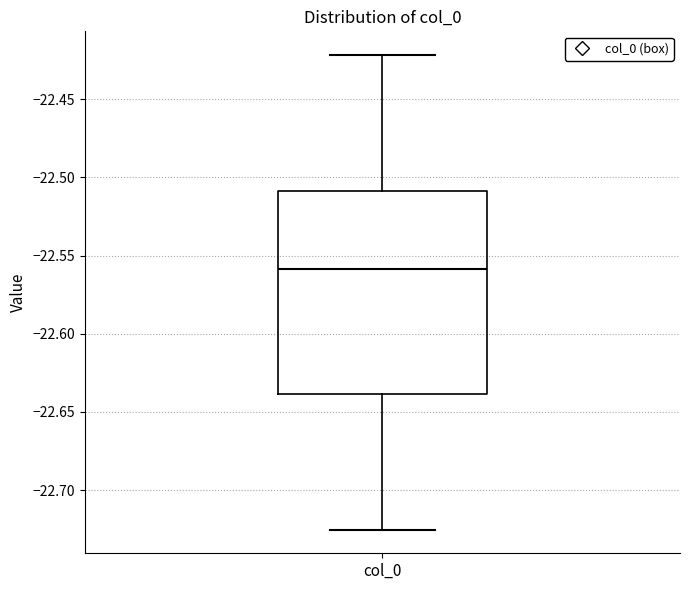

Where does the lower whisker of the box for col_0 end on the y-axis? The values are not printed on the chart, so give them approximately, as read against the axis.

-22.725